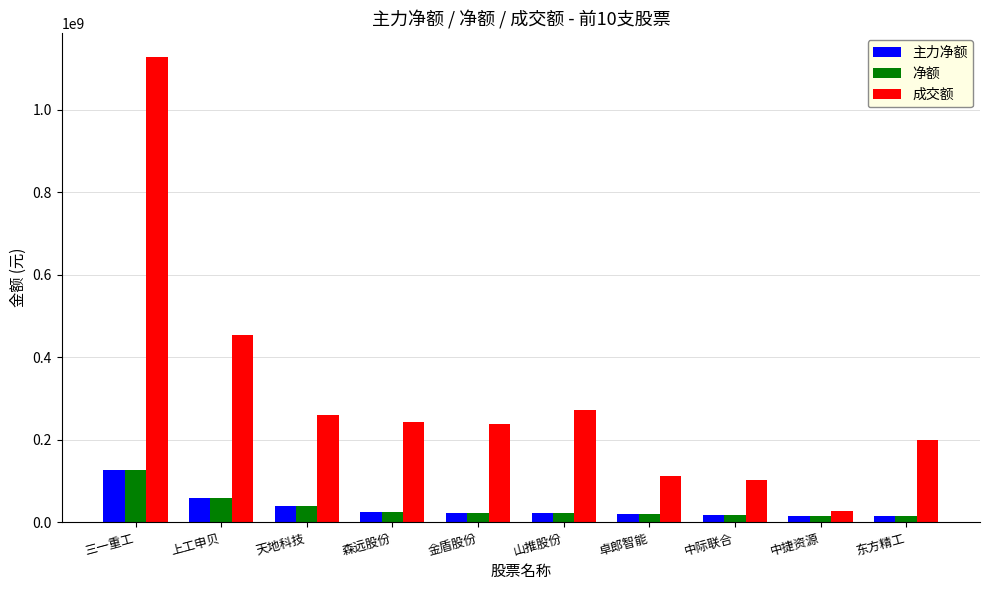

Read the 主力净额 value at 上工申贝.

59063779